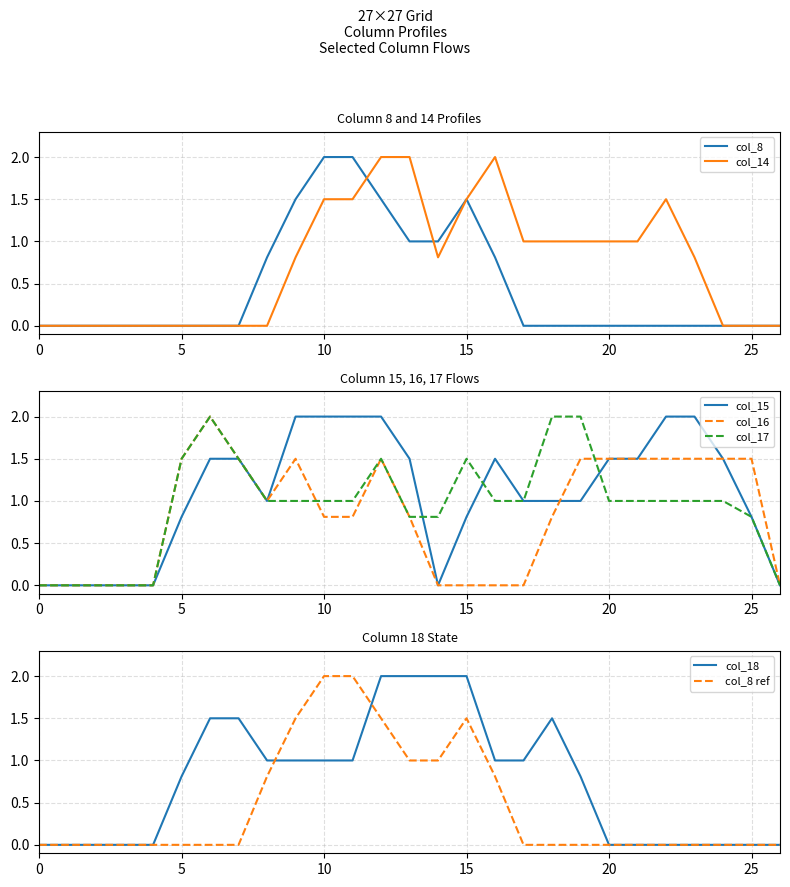

Does the chart display data point markers on the line(s)?

No